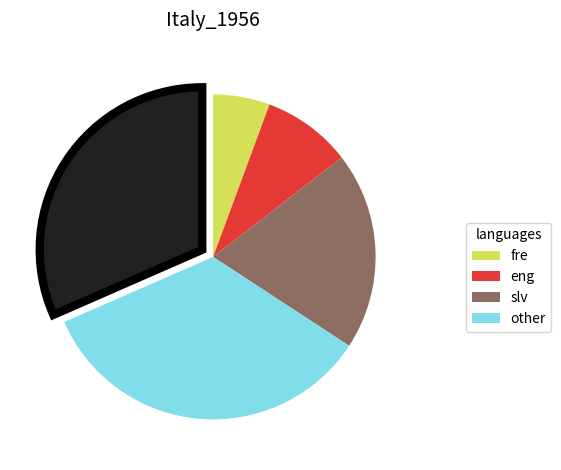

Is there any slice that represents more than half of the pie?

No